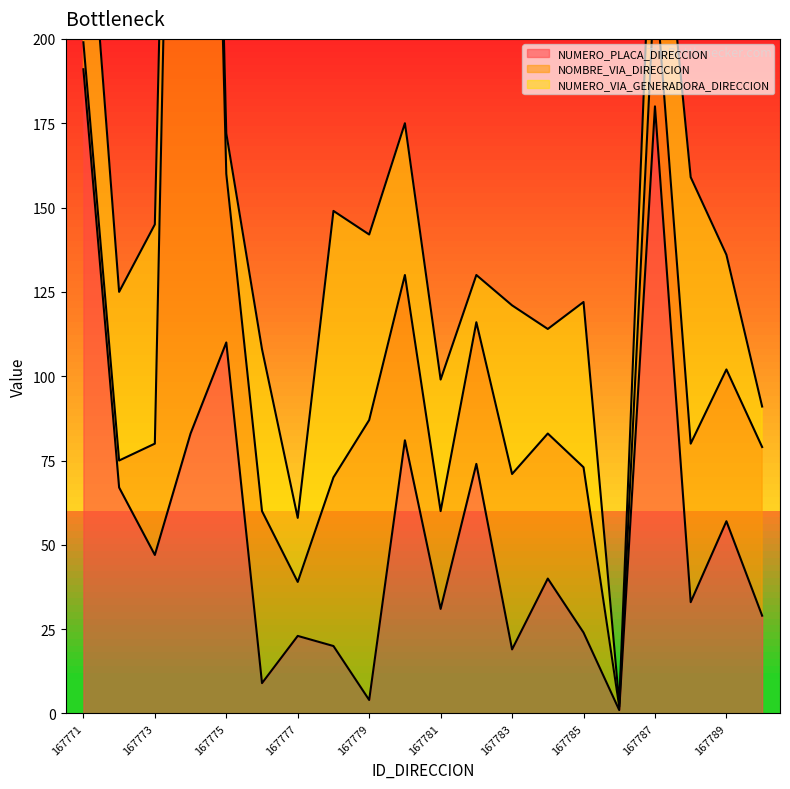

What is the highest value of the NUMERO_PLACA_DIRECCION series?

191